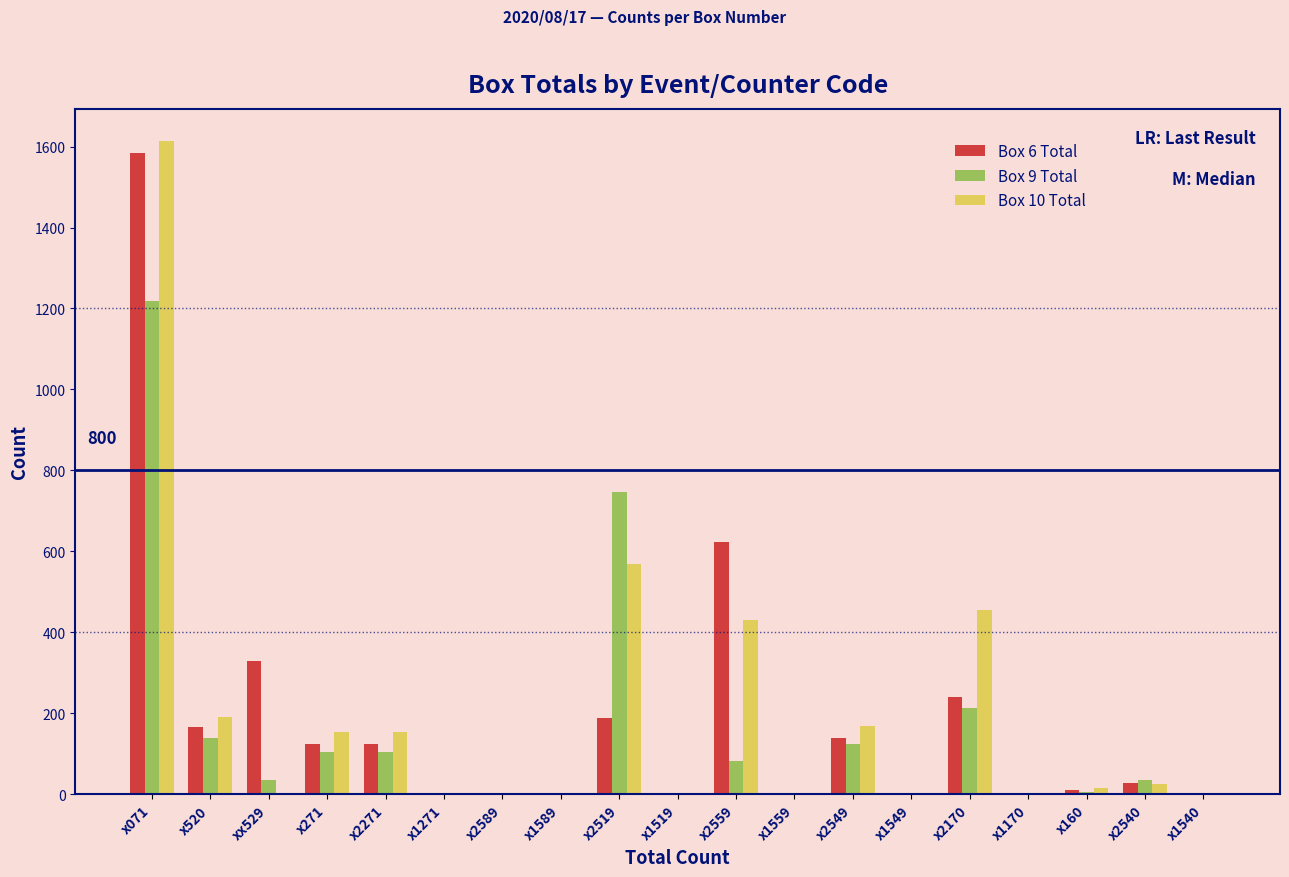

Which category has the highest value across all series?

x071